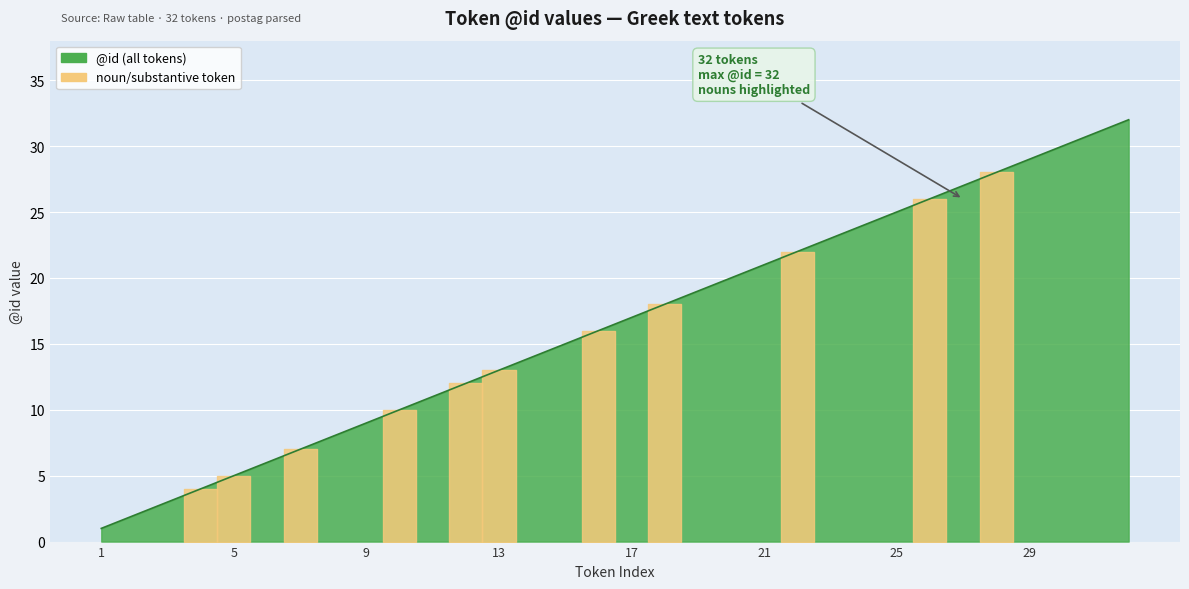

What is the difference between the maximum and minimum values?

31